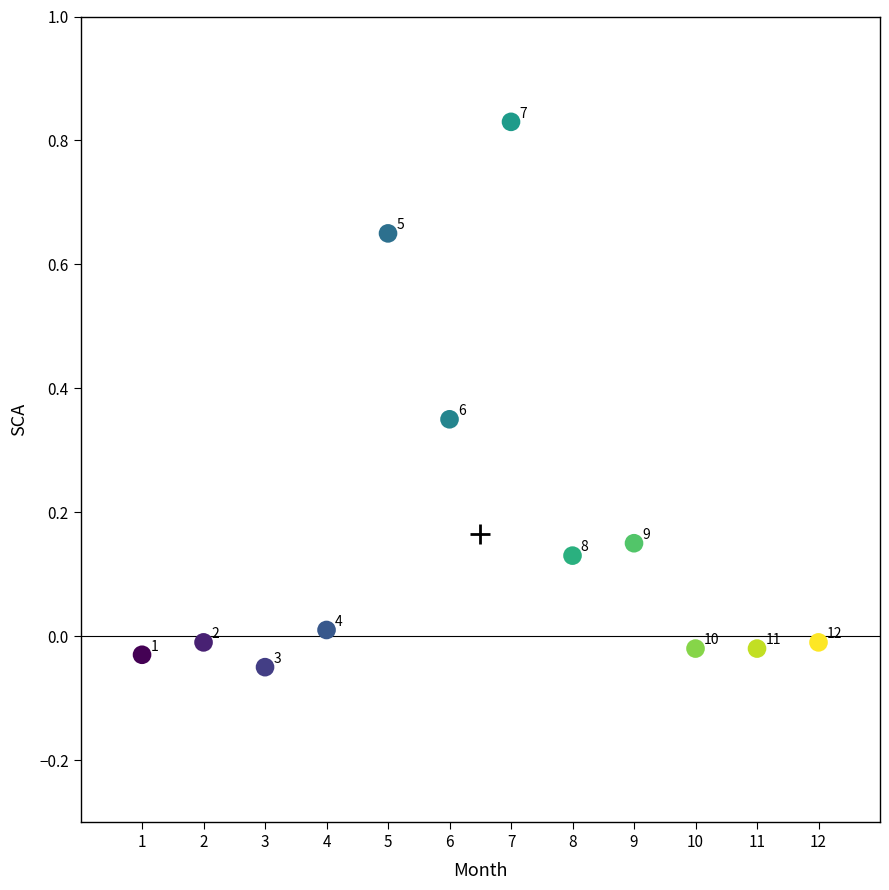

What is the range of Y values (max minus min)?

0.9